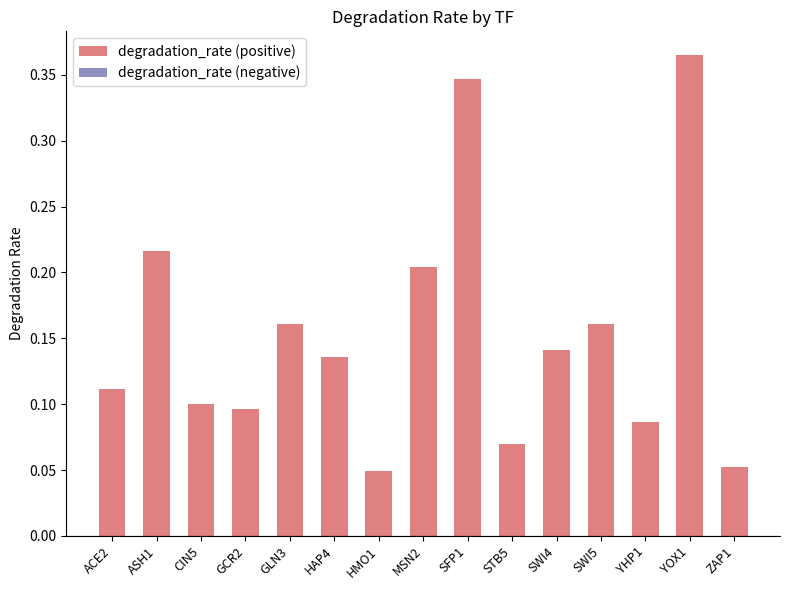

Which label corresponds to the largest value in the chart?

YOX1